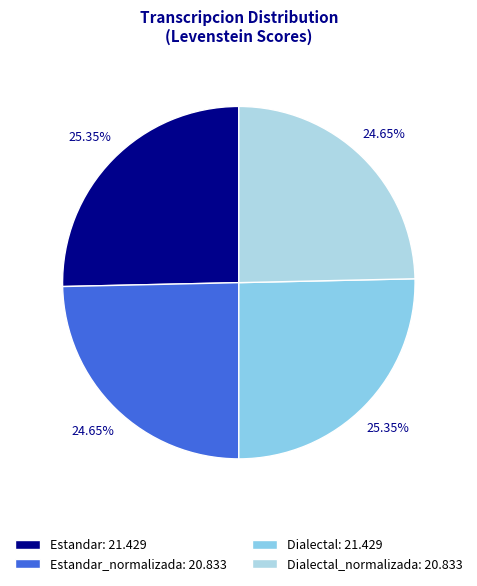

Count the number of slices in the pie.

4